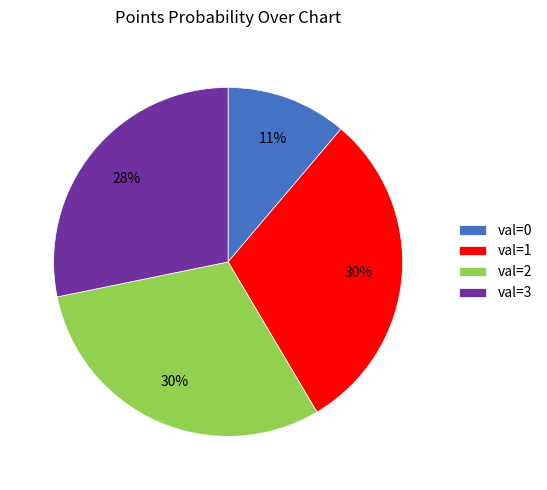

To the nearest percent, what is the difference between the largest and smallest slice percentages?

19%